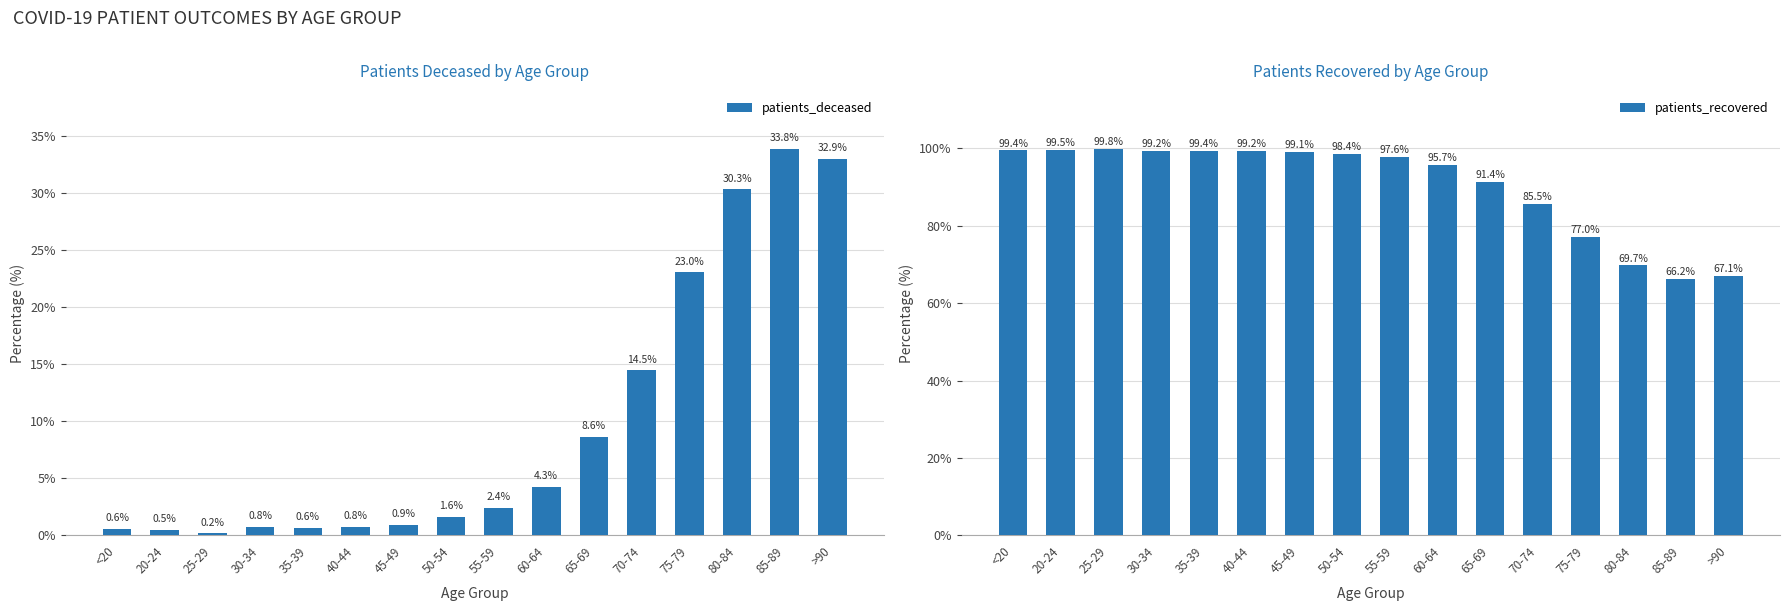

What is the difference between the patients_deceased values at 35-39 and 40-44?

0.1